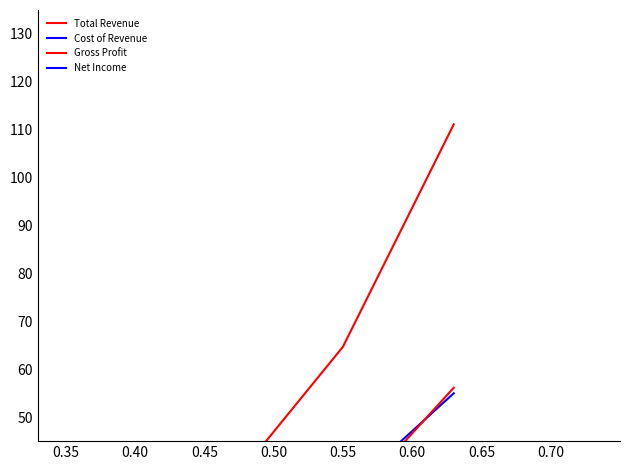

Which series has the largest total across all categories?

Total Revenue